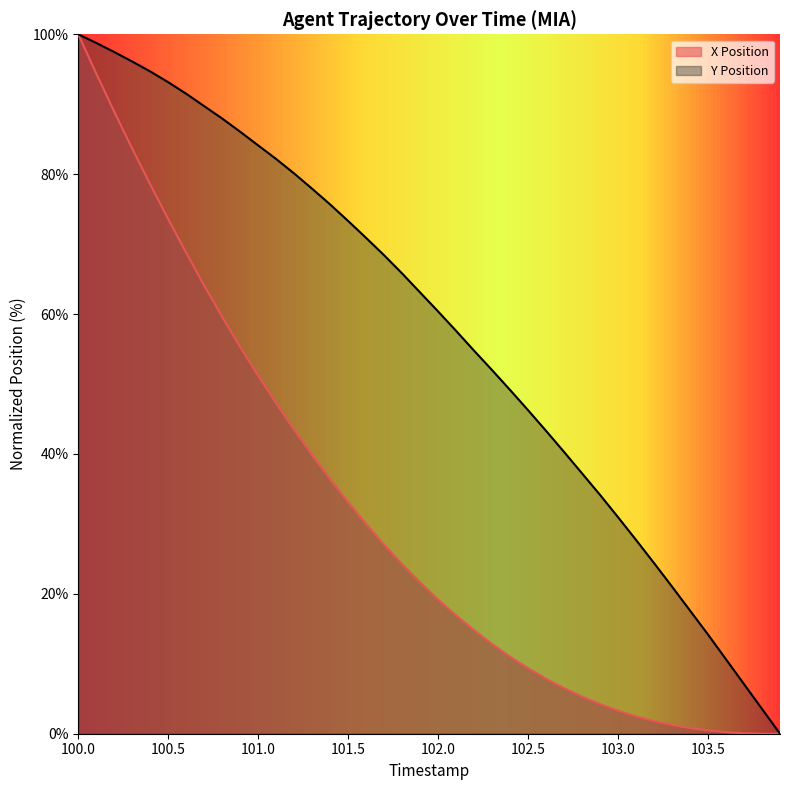

True or false: Y Position and X Position cross at least once.

False